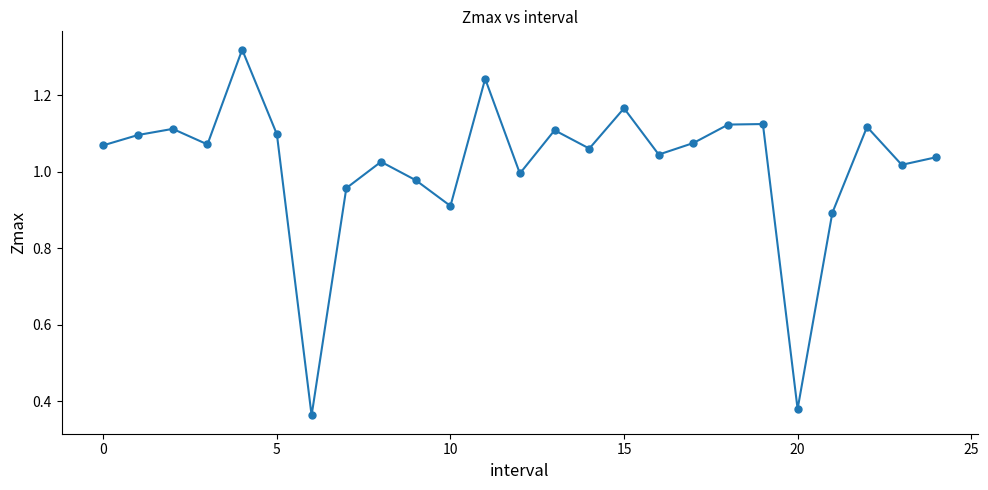

How many points are higher than both their immediate neighbors (excluding endpoints)?

8